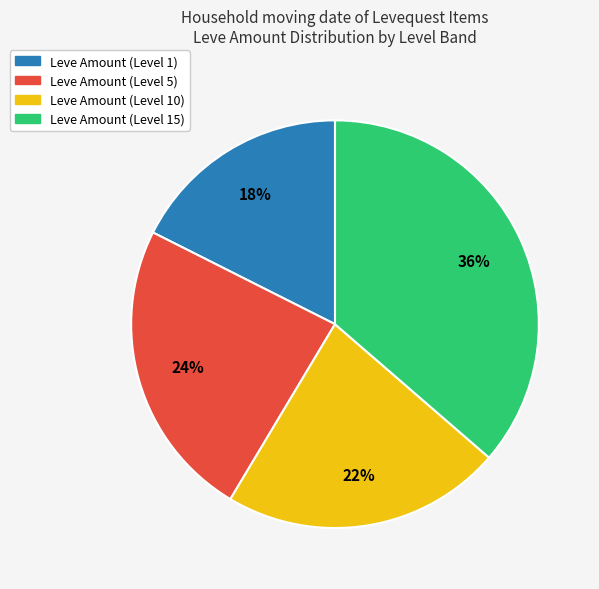

To the nearest percent, what is the average slice percentage?

25%